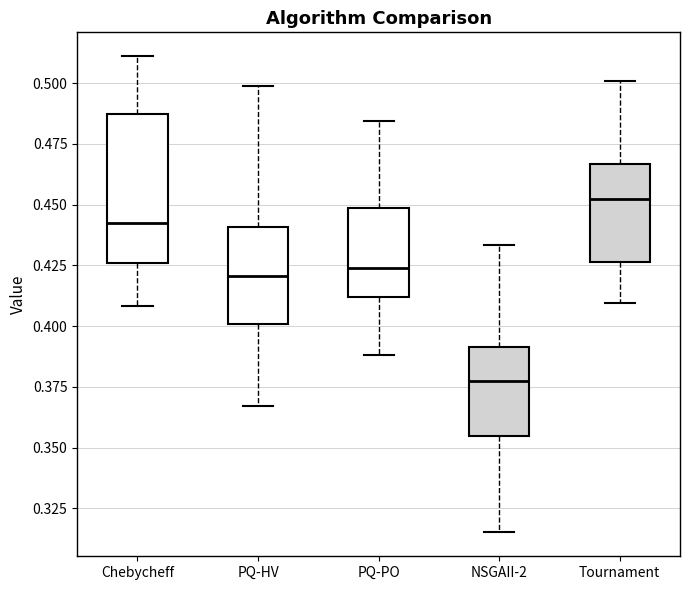

Which box has the lowest median line?

NSGAII-2